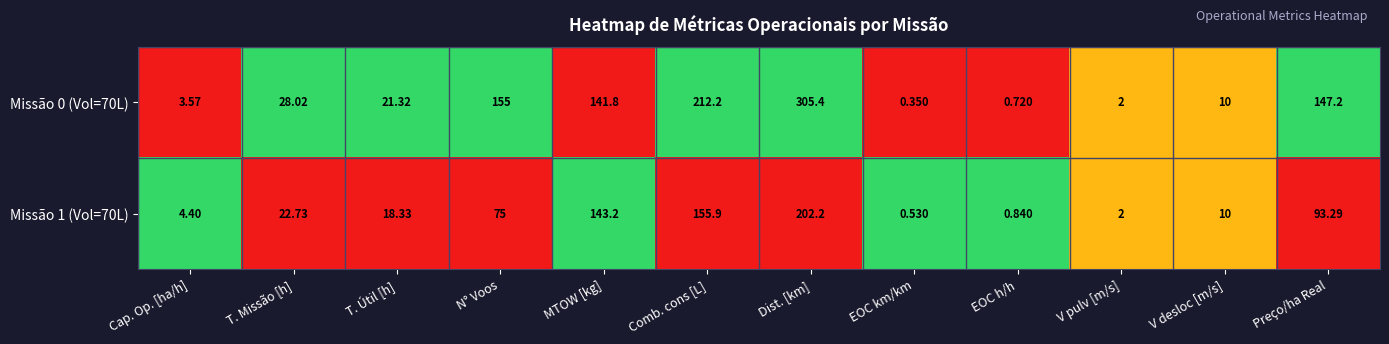

List the series in order of their overall mean, lowest first.

Missão 1 (Vol=70L), Missão 0 (Vol=70L)